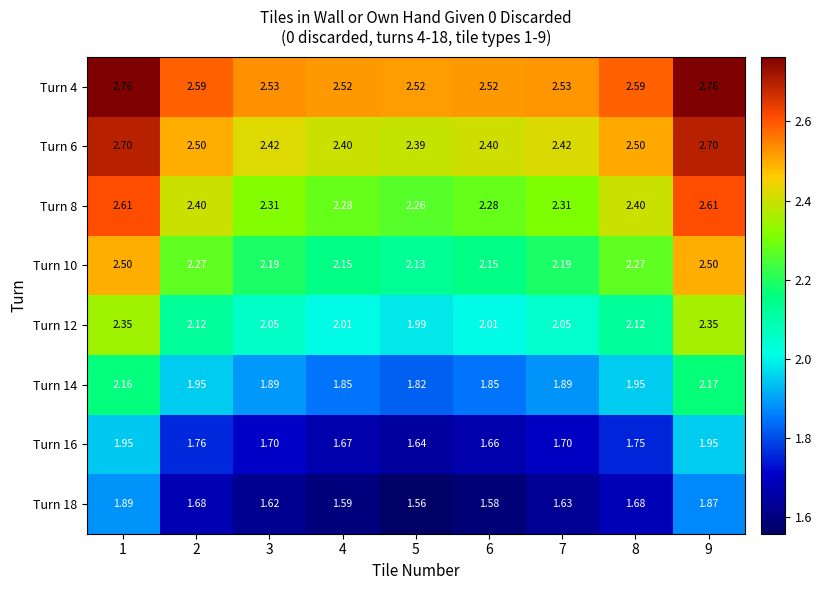

Count the number of categories in the chart.

9